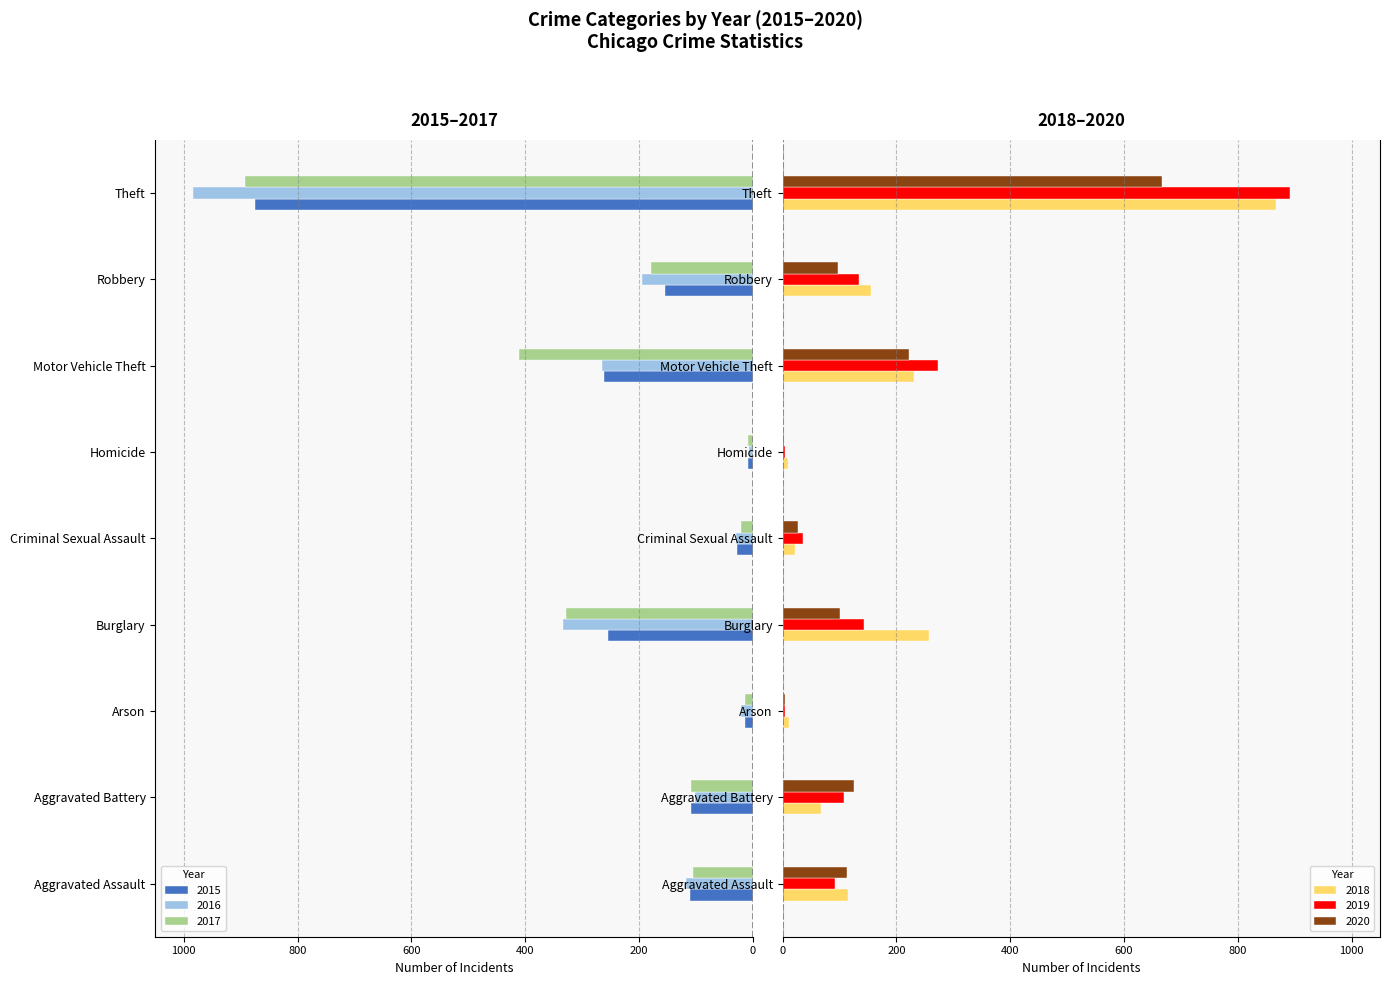

At which category is the sum across all series the highest?

Criminal Sexual Assault